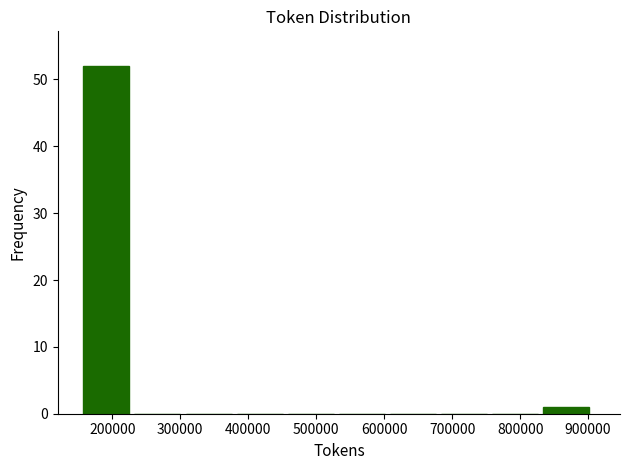

Which range on the x-axis has the tallest bar?

160000 to 230000